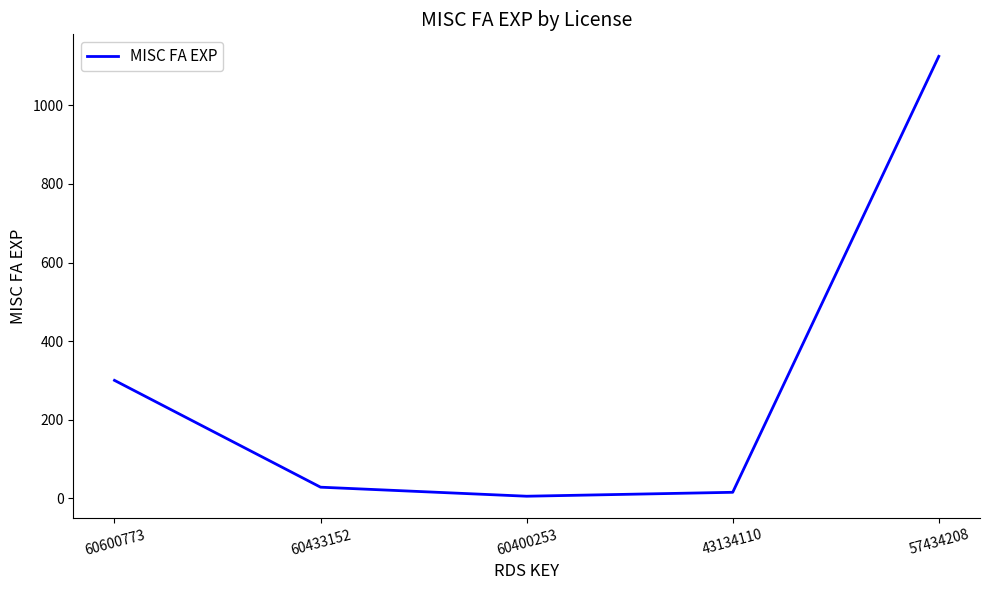

What is the change in value from 60600773 to 57434208?

+825